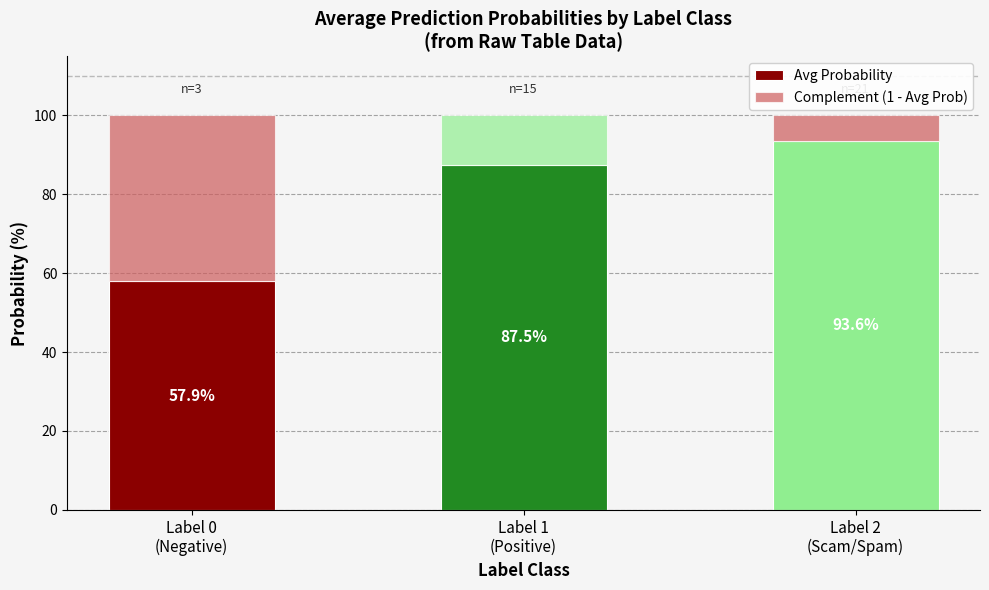

Which has a higher value, Label 0
(Negative) or Label 2
(Scam/Spam)?

Label 2
(Scam/Spam)